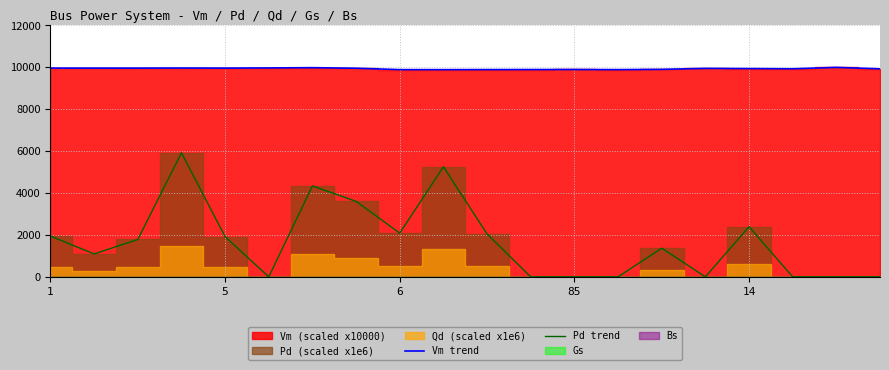

True or false: Pd trend and Vm trend intersect in this chart.

False